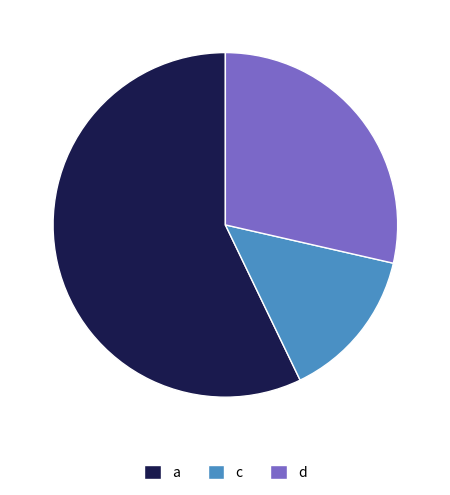

Combined, do d and a account for over 50%?

Yes